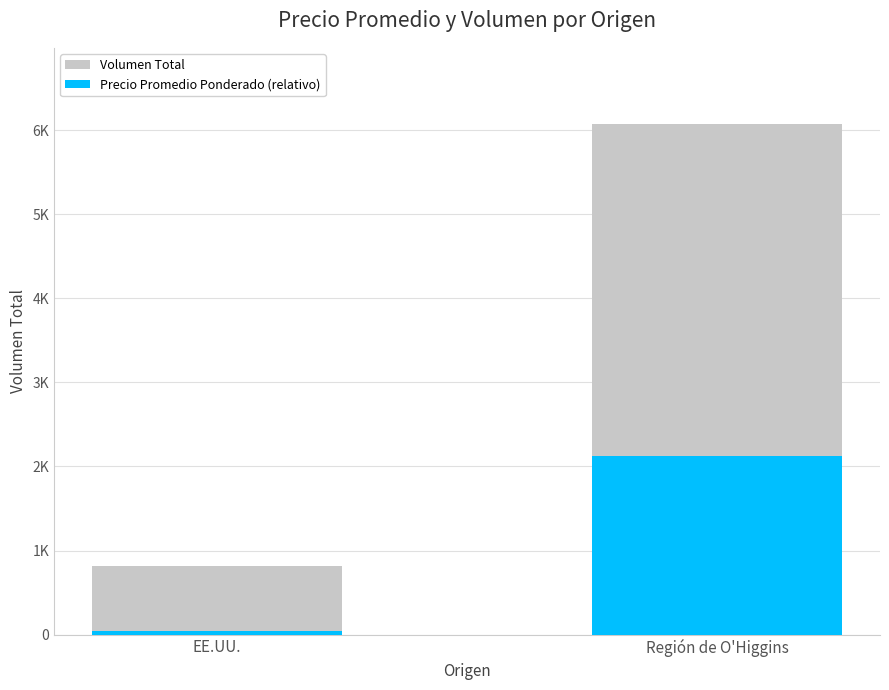

The Precio Promedio Ponderado (relativo) series shows 2125 at Región de O'Higgins. True or false?

True